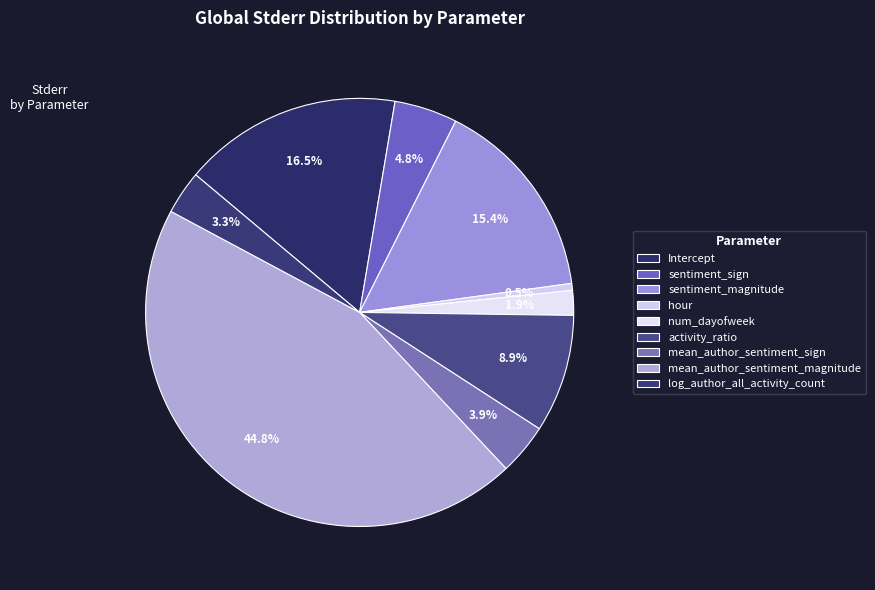

To the nearest percent, what is the combined percentage of log_author_all_activity_count and activity_ratio?

12%